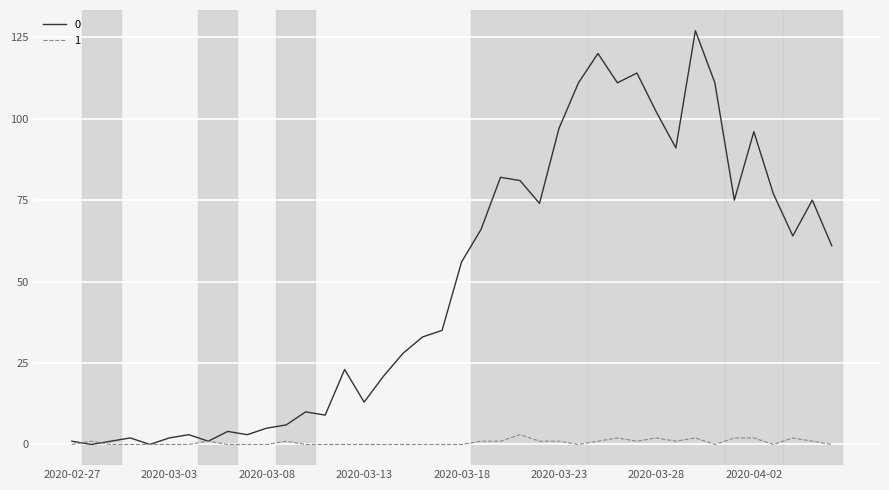

What is the maximum value shown in the chart?

127